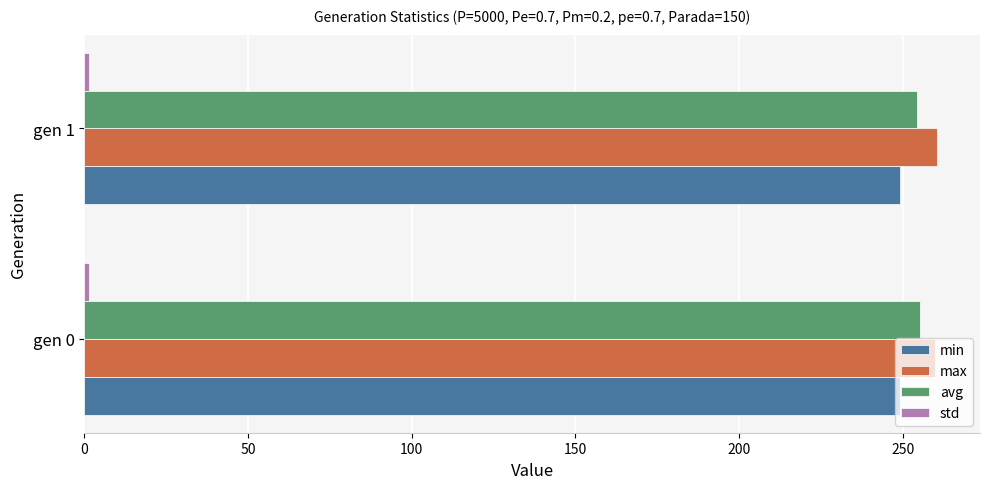

The avg series shows 255.3 at gen 0. True or false?

True